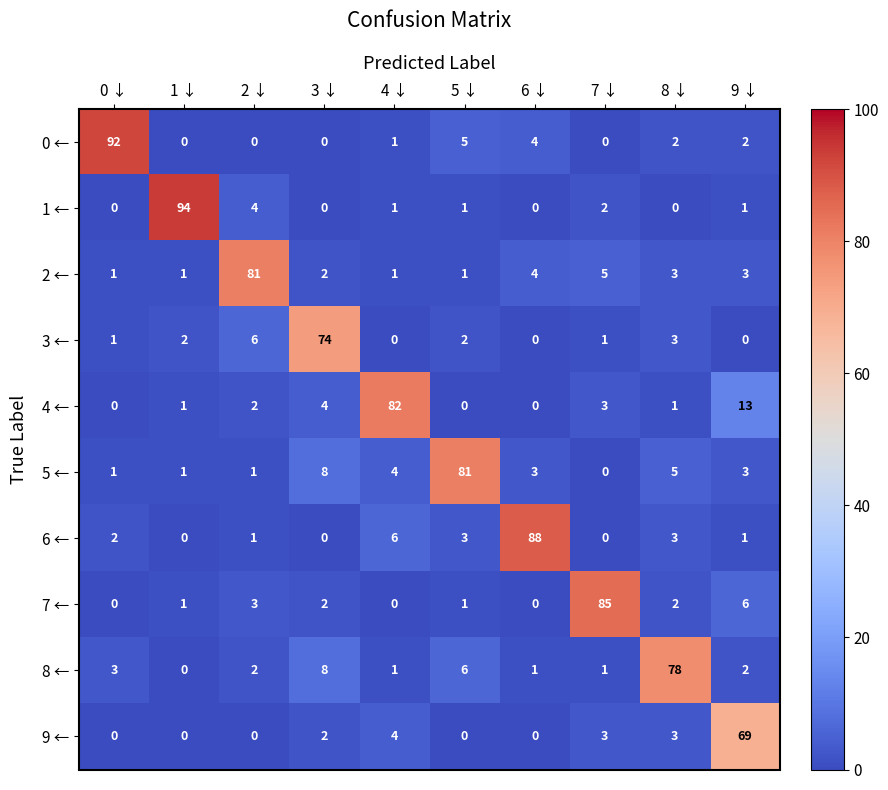

Is it true that 0 ← equals 0 at 2 ↓?

True